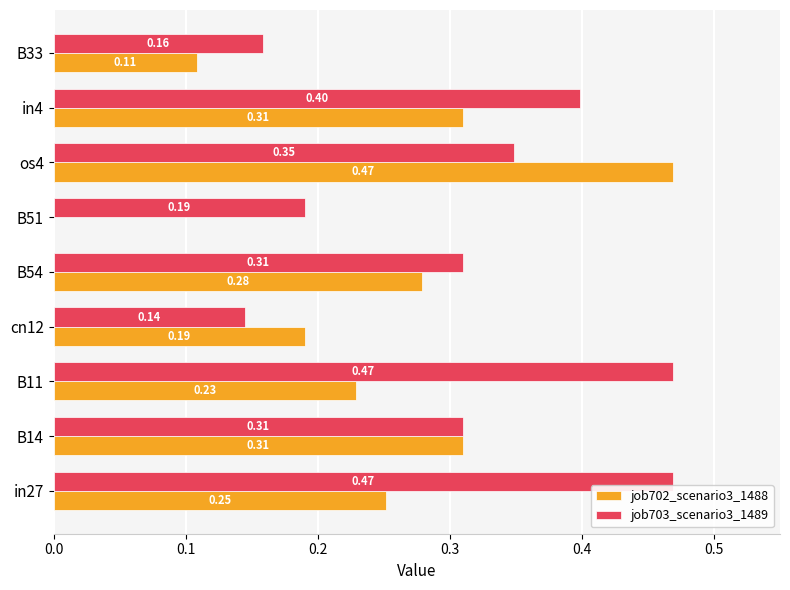

At which category is the sum across all series the highest?

os4